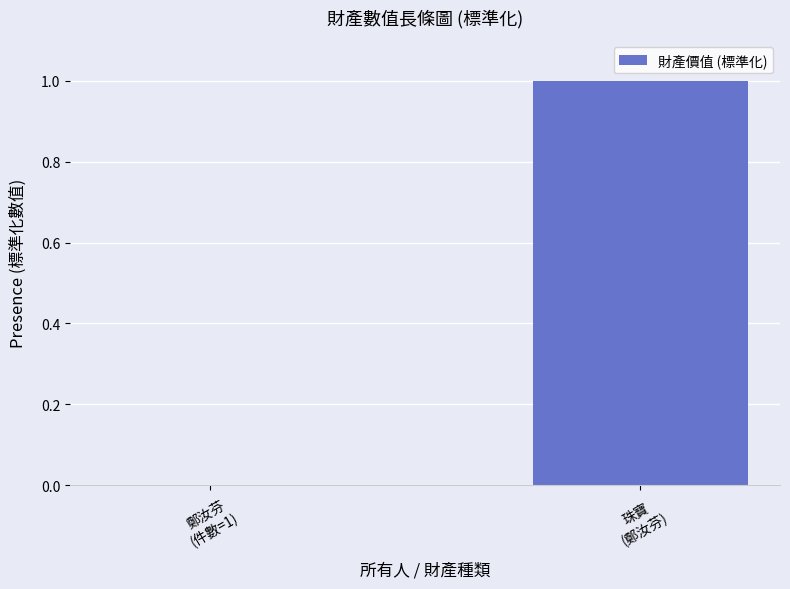

What is the maximum value shown in the chart?

1.0